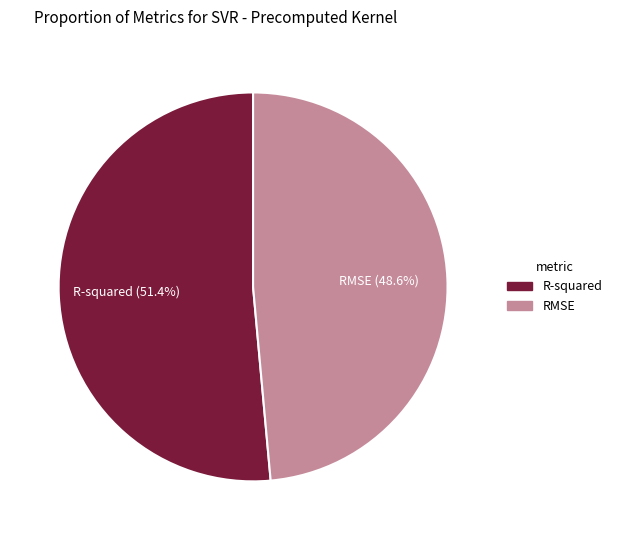

What percentage is the RMSE slice, to the nearest percent?

49%